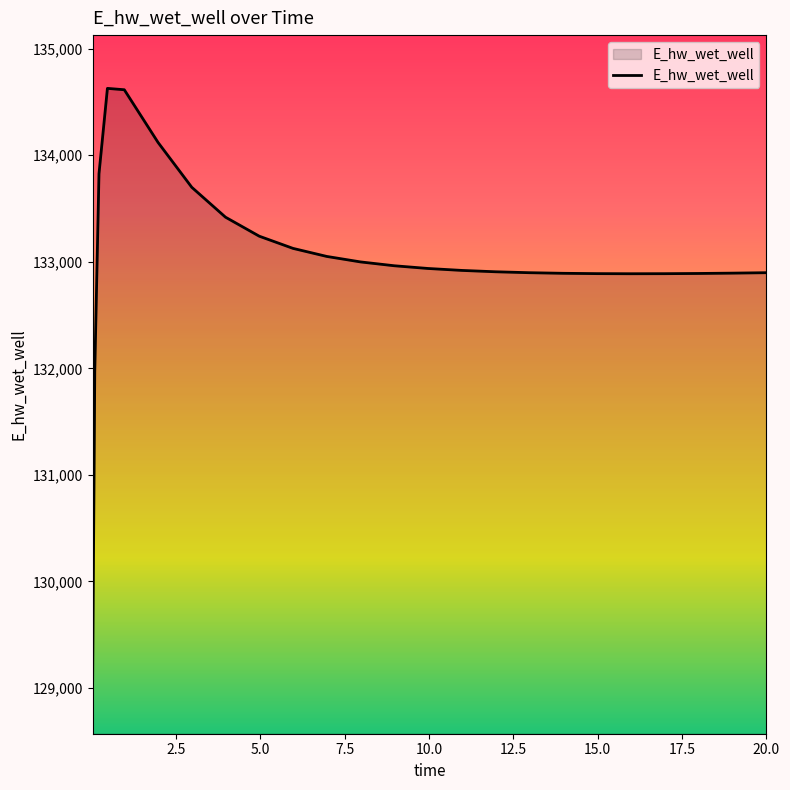

What is the maximum value shown in the chart?

134627.9